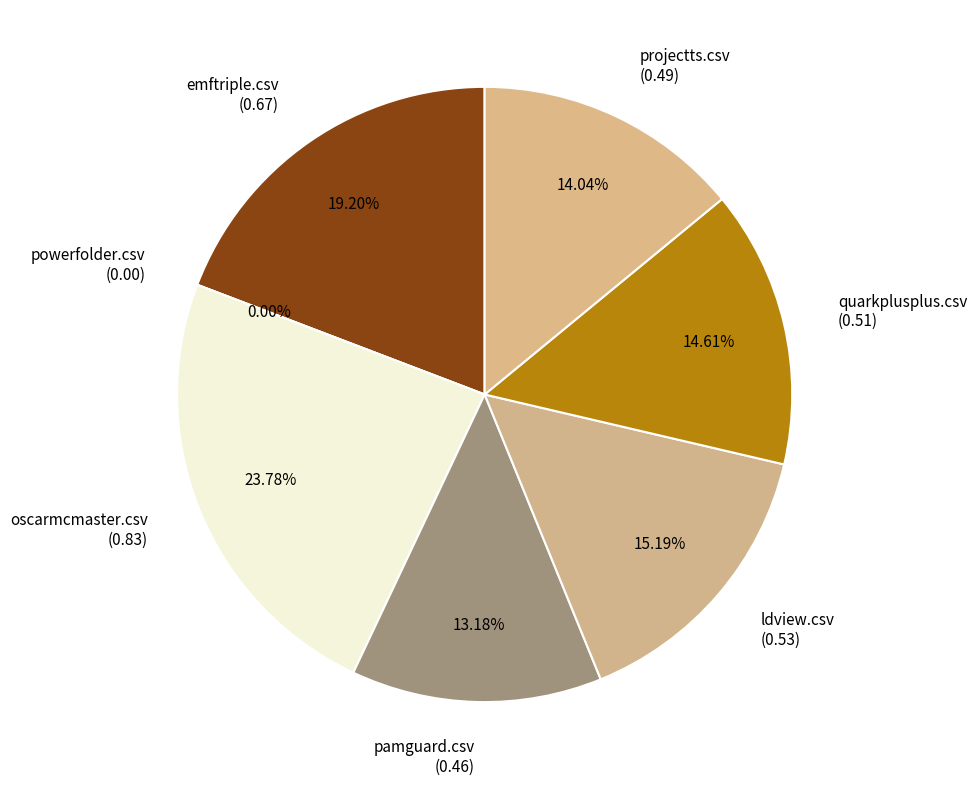

What percentage is NOT represented by emftriple.csv?

80.8%